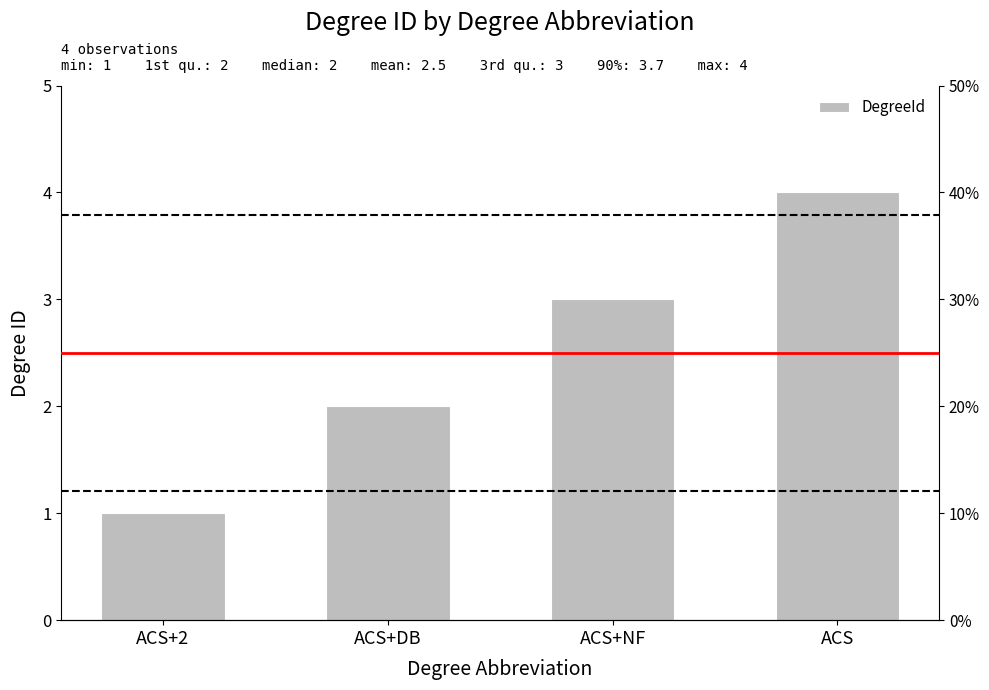

How many bars are there in total?

4